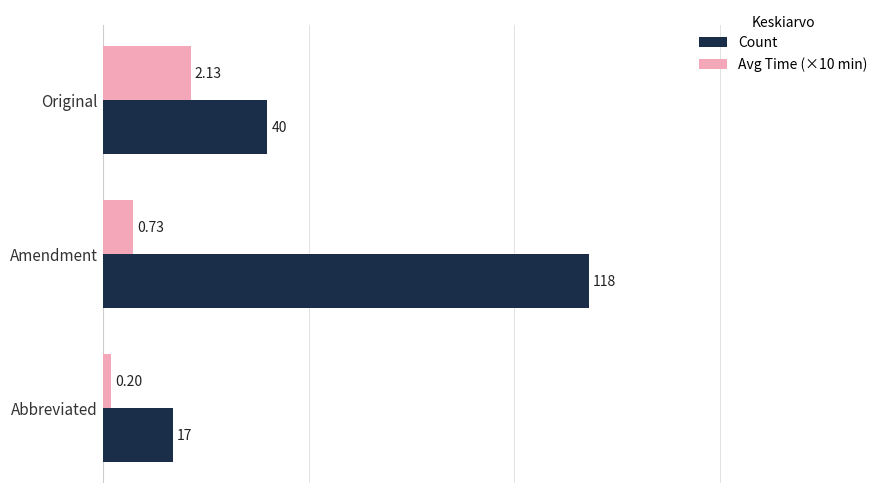

Which category has the lowest value across all series?

Abbreviated